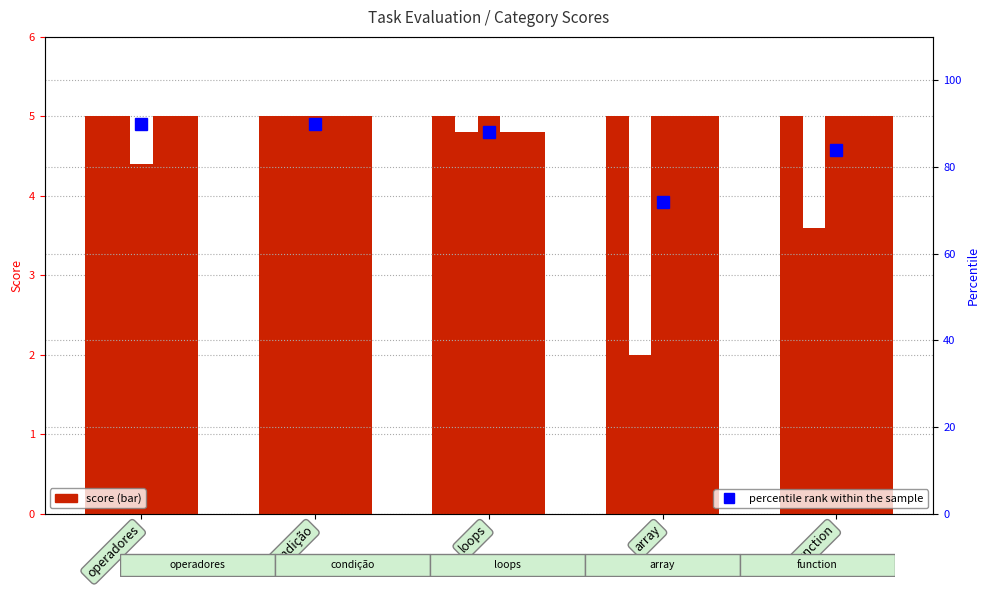

At which category is the sum across all series the highest?

condição